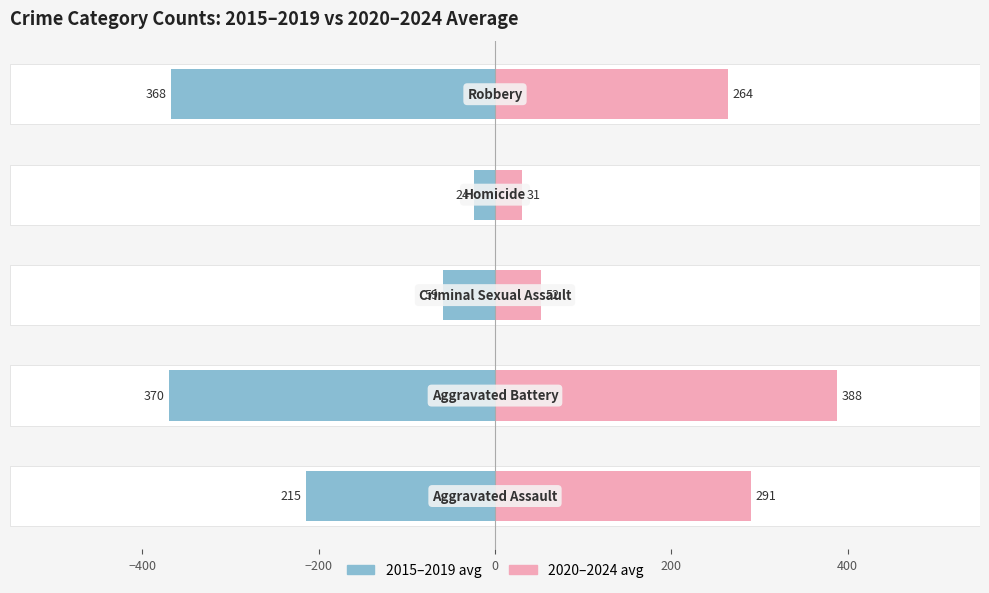

List the series in order of their overall mean, highest first.

2020–2024 avg, 2015–2019 avg